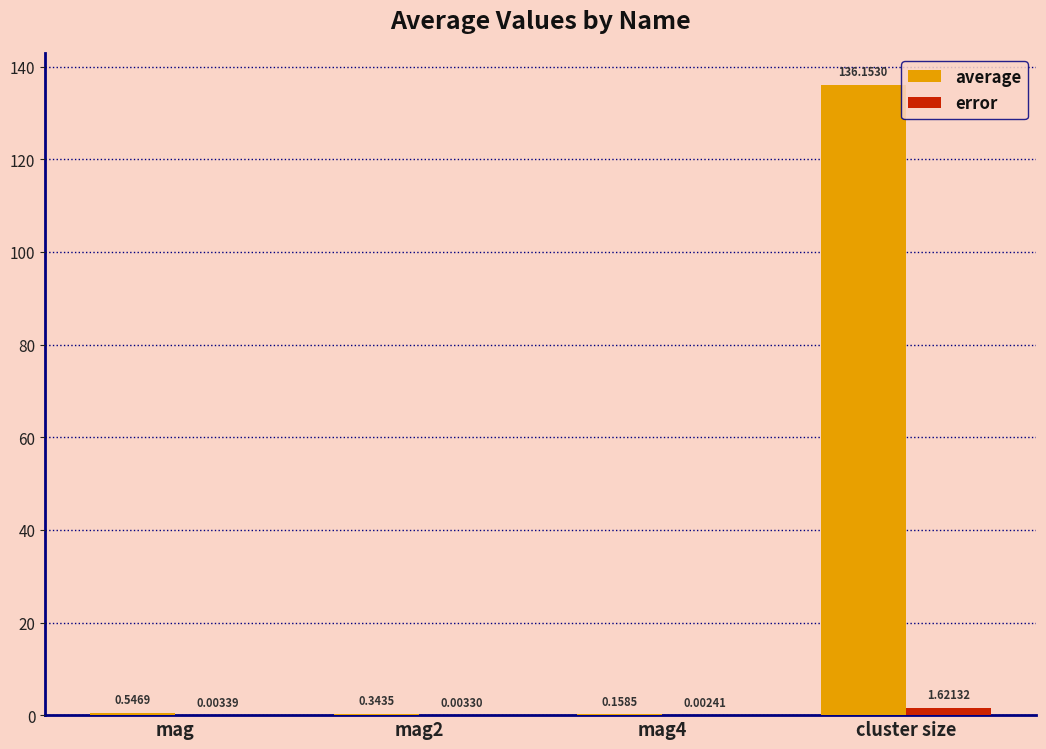

Are the bars grouped side by side (vs. stacked)?

Yes